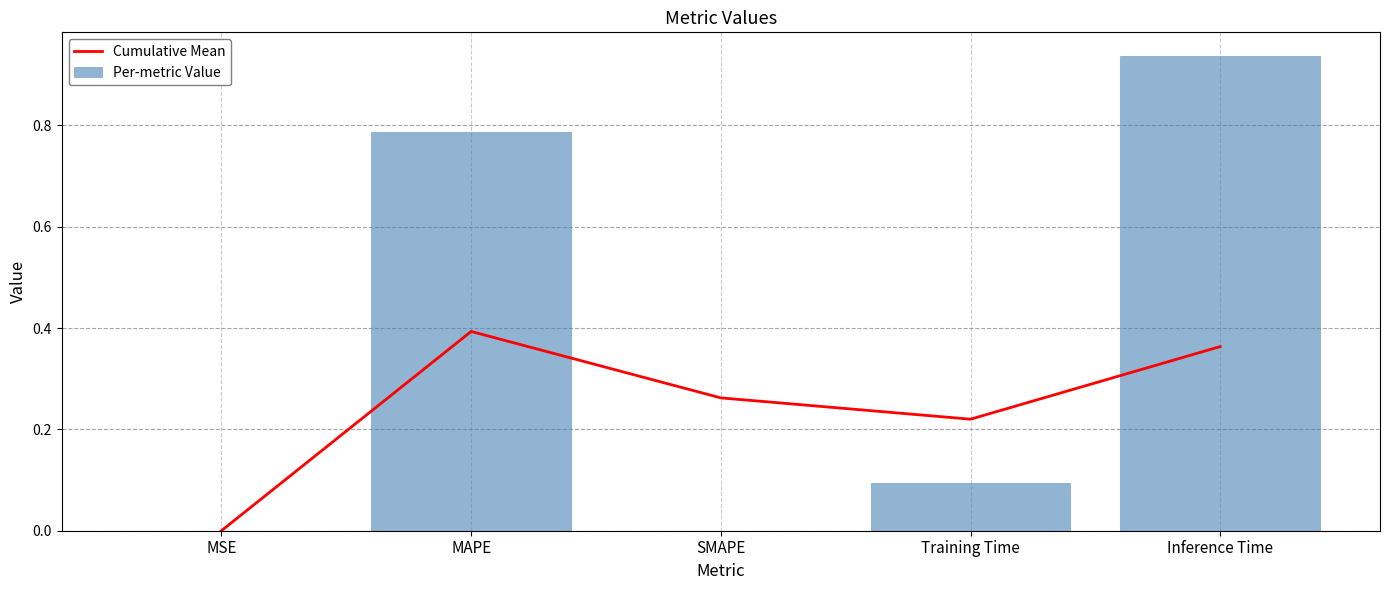

How many data points in Per-metric Value are above 0?

4